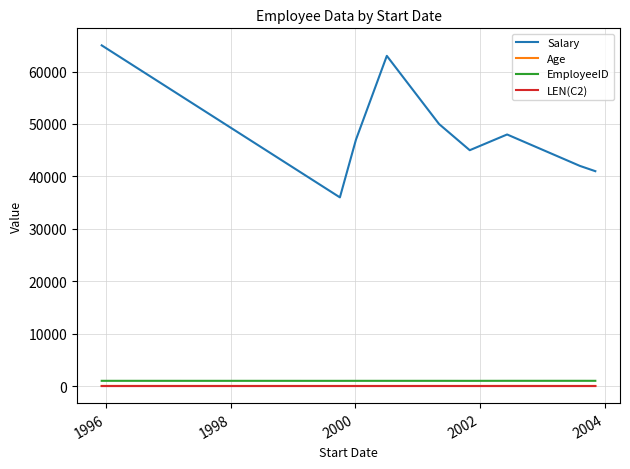

True or false: Age and Salary cross at least once.

False